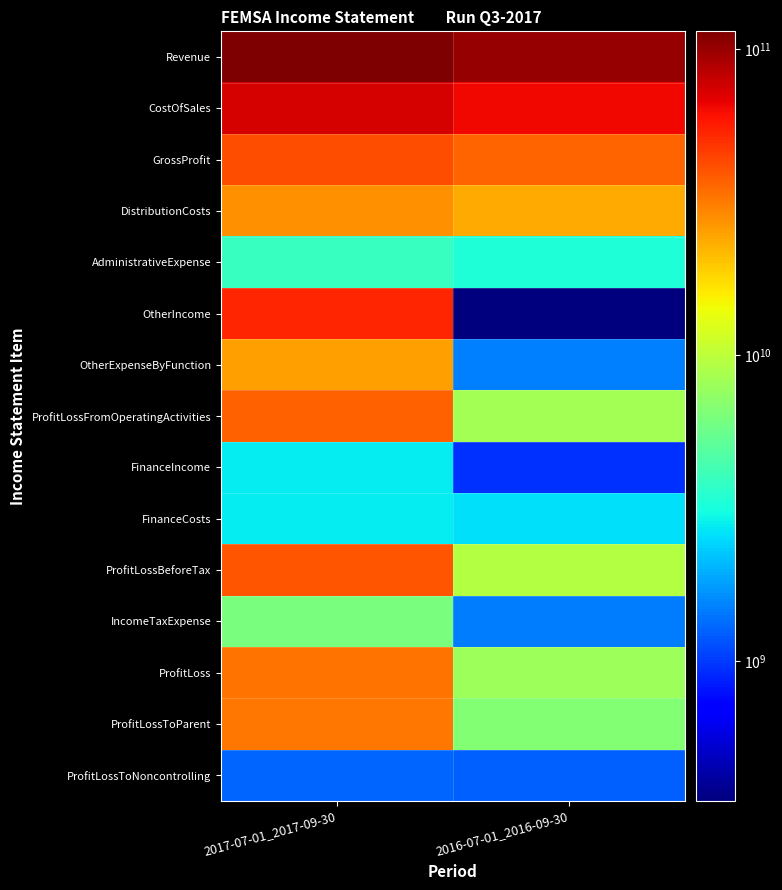

Between 2017-07-01_2017-09-30 and 2016-07-01_2016-09-30, which is larger?

2017-07-01_2017-09-30